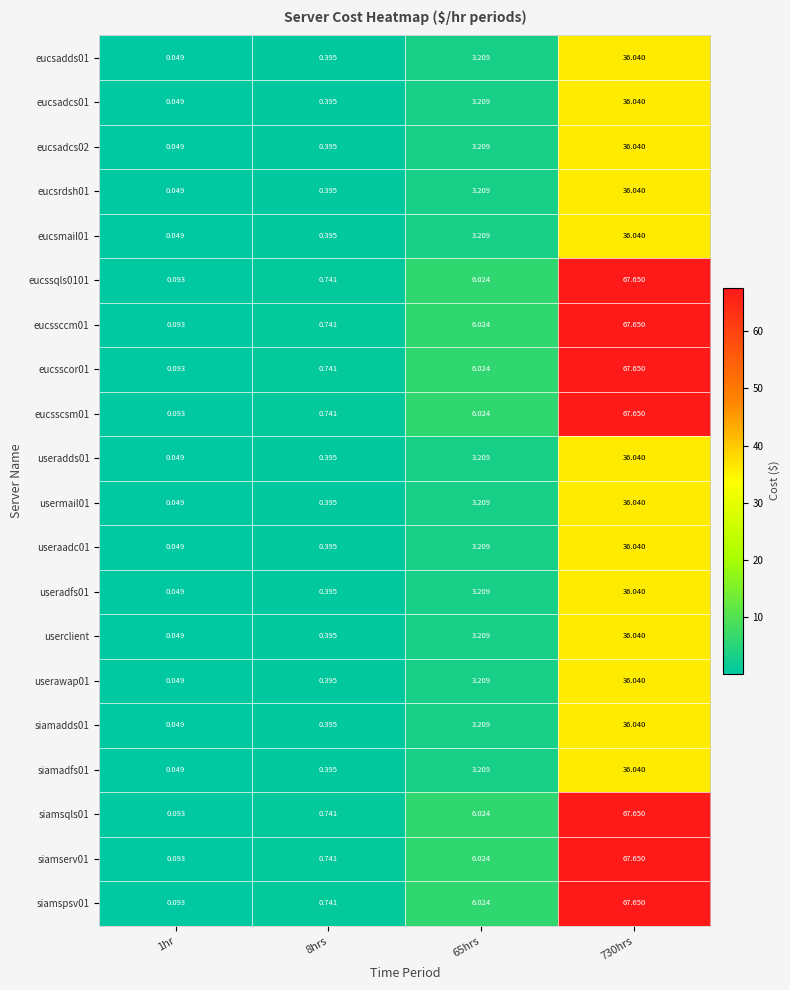

How many values in the eucsrdsh01 series are below 3?

2